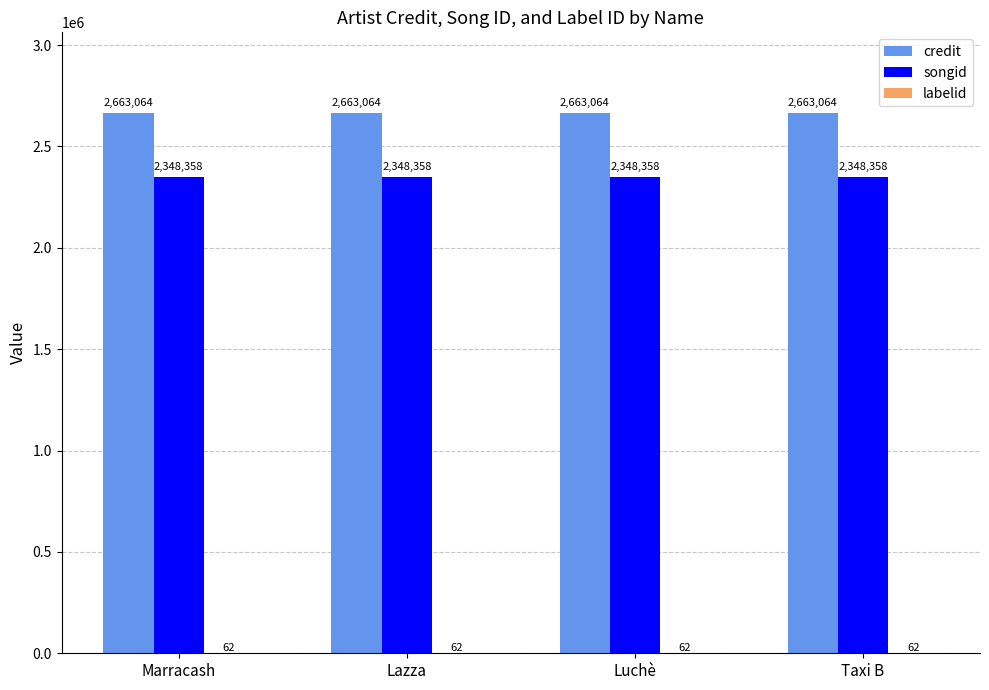

The songid series shows 803706 at Luchè. True or false?

False